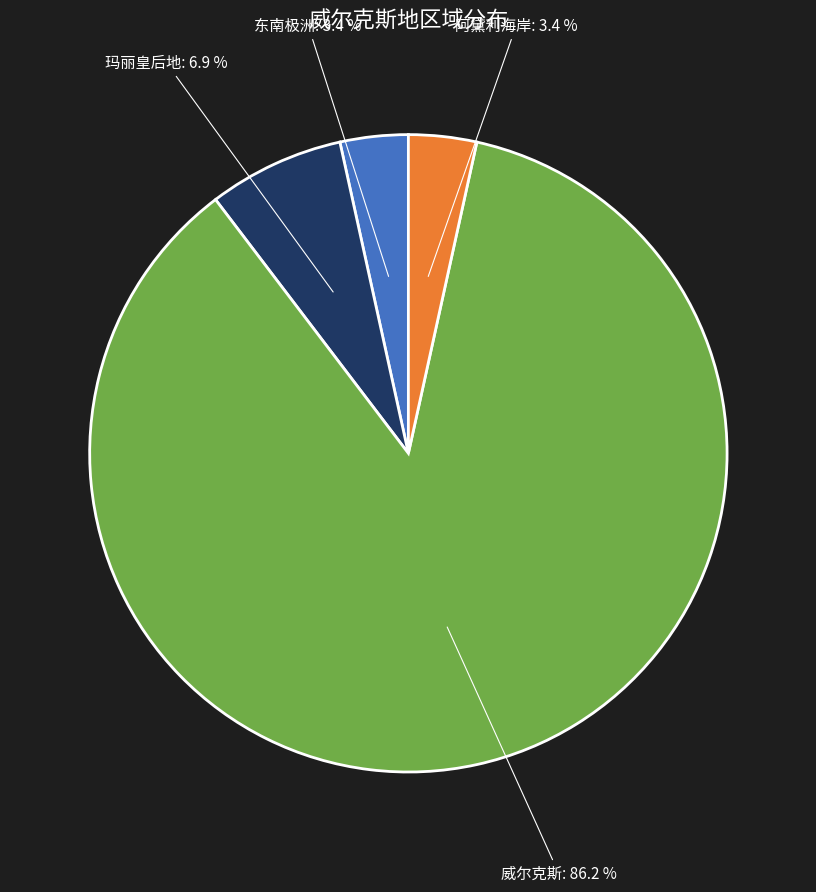

Is there a majority slice in this chart?

Yes